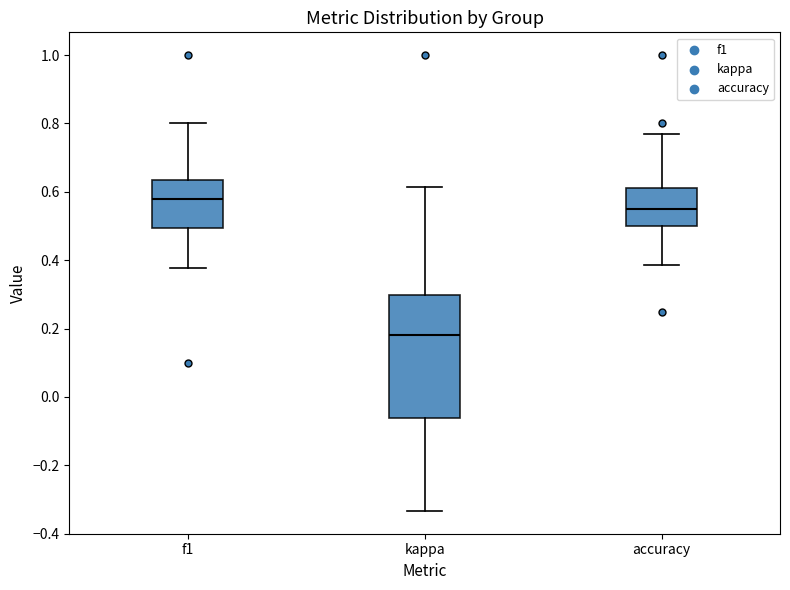

Reading left to right, read every box against the y-axis: the position of its median line, the range the box covers, and the ends of its whiskers. The values are not printed on the chart, so give them approximately, as read against the axis.

f1: median 0.58, box 0.50 to 0.64, whiskers 0.38 to 0.80
kappa: median 0.18, box -0.06 to 0.30, whiskers -0.34 to 0.62
accuracy: median 0.56, box 0.50 to 0.62, whiskers 0.38 to 0.76